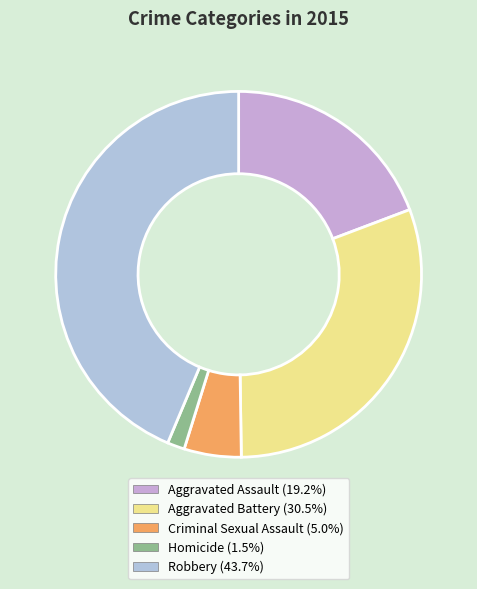

What is the ratio of the value at Homicide to the value at Aggravated Assault?

0.1